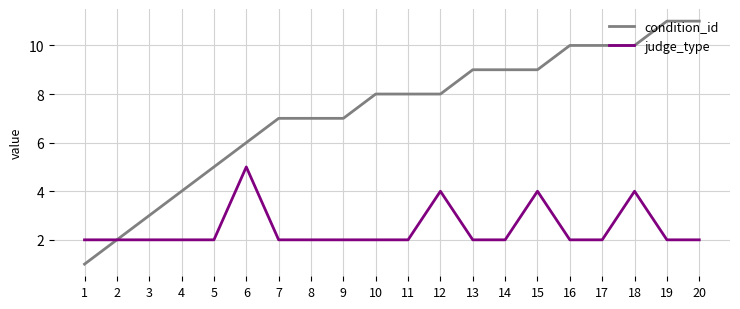

What is the maximum value for condition_id?

11